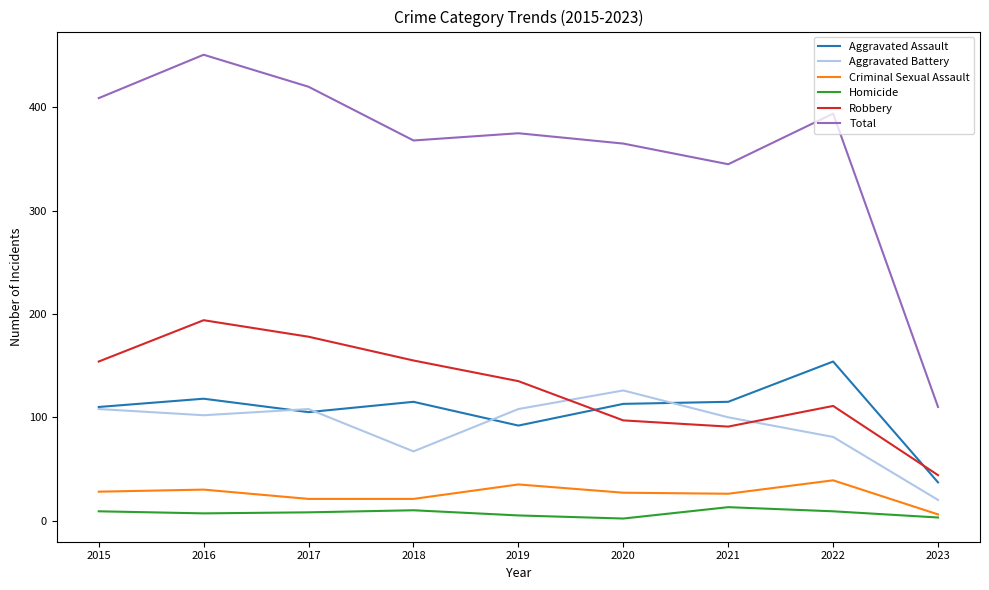

What is the greatest value displayed?

451